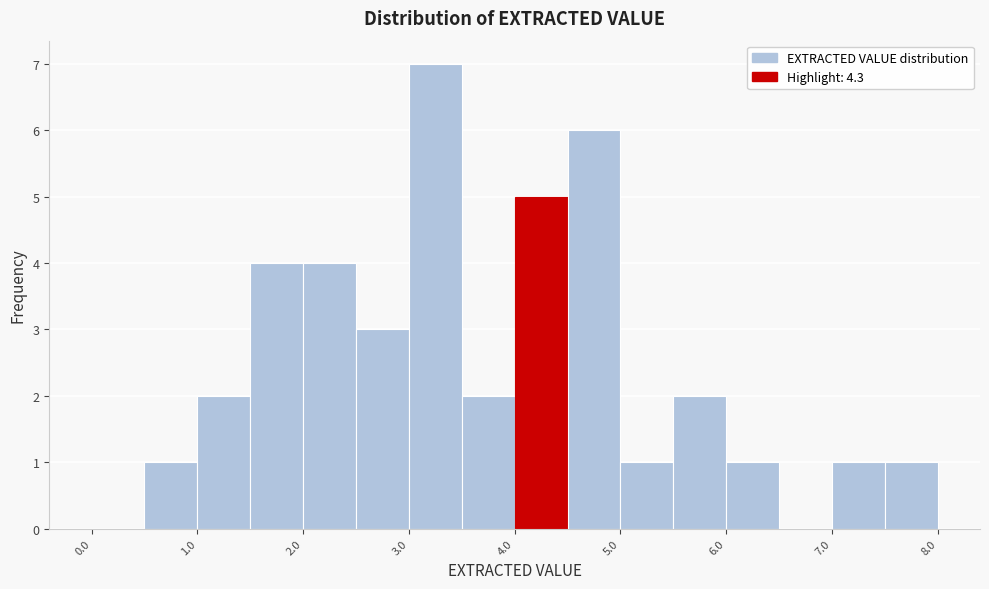

Which range on the x-axis has the tallest bar?

3.0 to 3.5